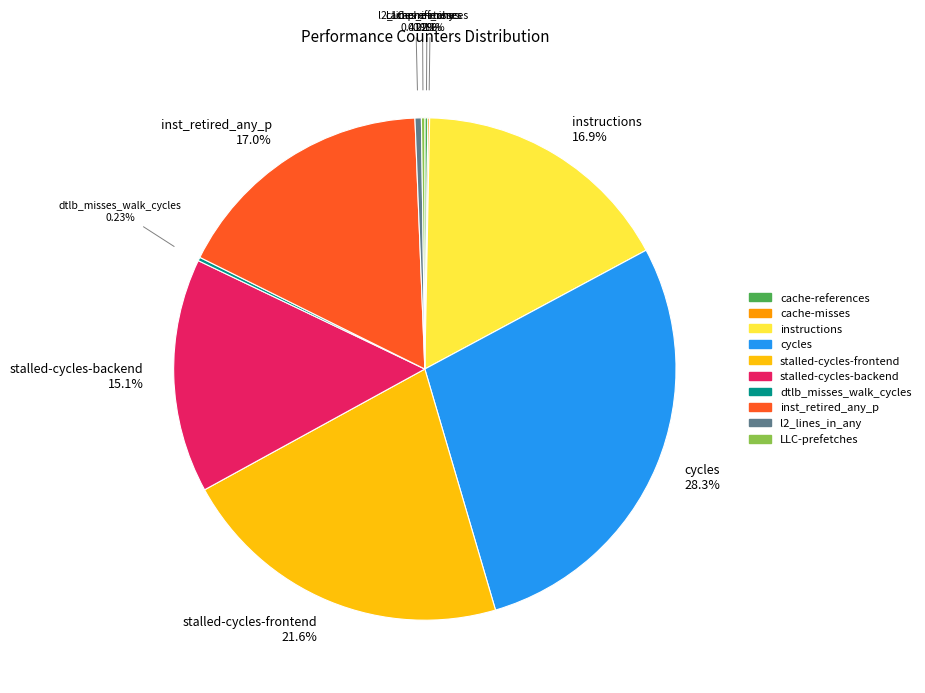

Is there any slice that represents more than half of the pie?

No